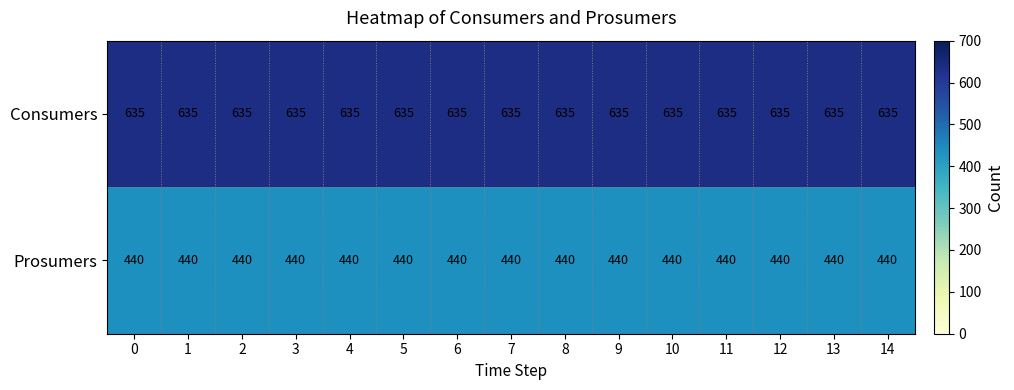

At how many categories does at least one series exceed 451?

15